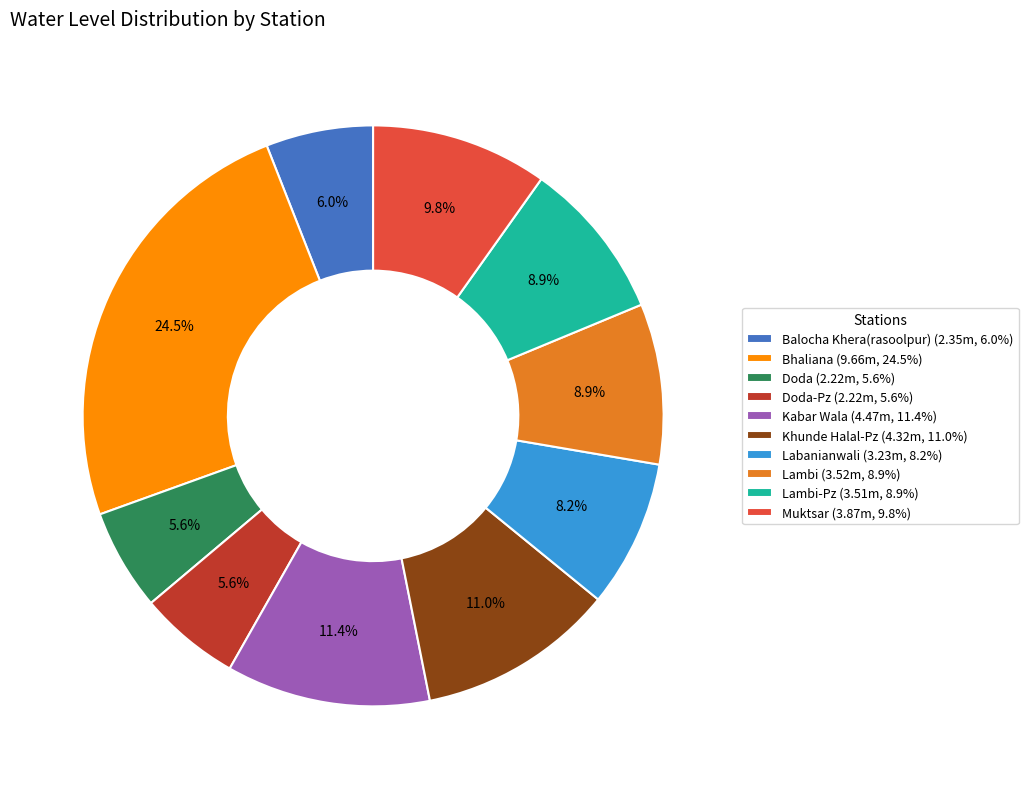

Which has a higher value, Doda (2.22m, 5.6%) or Khunde Halal-Pz (4.32m, 11.0%)?

Khunde Halal-Pz (4.32m, 11.0%)